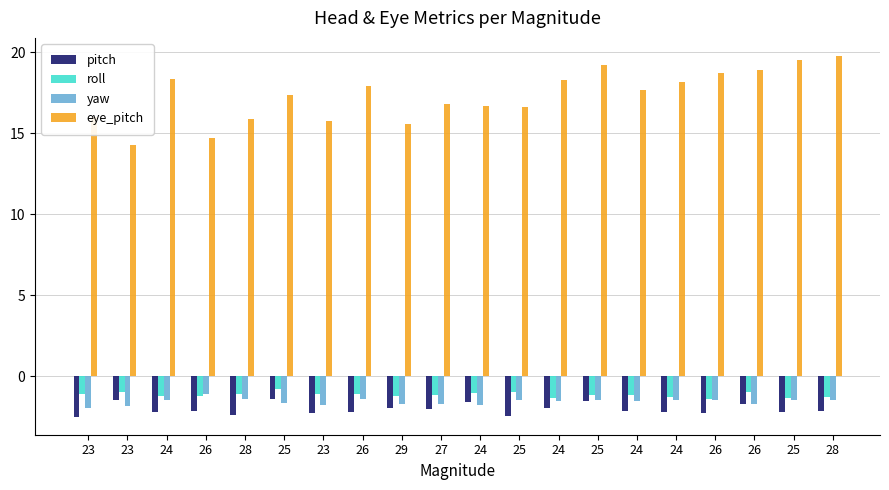

How many groups of bars are there?

20